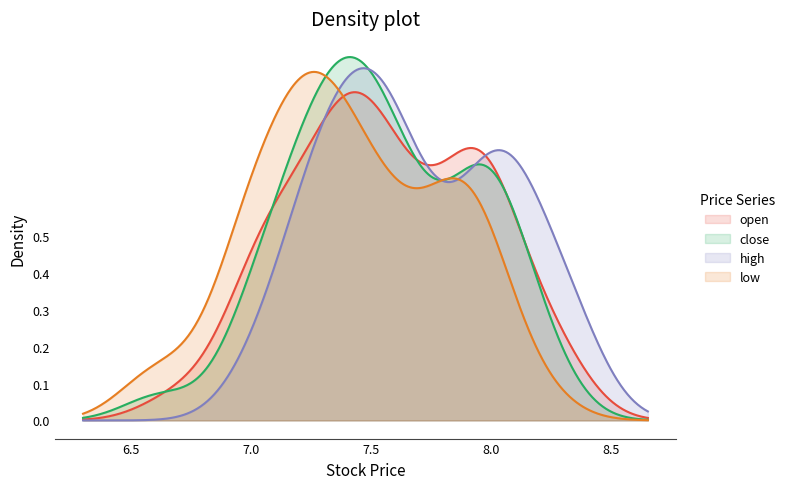

Reading left to right, list all the values displayed in this chart.

open: open=8.3	close=8.3	high=8.0	low=7.6	4=7.6	5=7.8	6=7.9	7=8.0	8=7.9	9=7.8	10=8.0	11=8.0	12=7.9	13=8.2	14=8.0	15=7.9	16=7.4	17=7.4	18=7.0	19=7.0	20=7.2	21=7.3	22=7.3	23=7.4	24=7.5	25=7.4	26=7.5	27=7.7	28=7.6	29=7.4	30=7.2	31=7.4	32=7.6	33=7.5	34=7.1	35=7.1	36=6.7	37=7.0	38=7.1	39=7.2
close: open=8.2	close=8.1	high=7.6	low=7.6	4=7.7	5=7.9	6=8.1	7=7.9	8=7.8	9=8.0	10=8.0	11=8.0	12=8.2	13=8.0	14=7.9	15=7.4	16=7.4	17=7.0	18=7.1	19=7.2	20=7.3	21=7.4	22=7.4	23=7.4	24=7.4	25=7.5	26=7.7	27=7.7	28=7.5	29=7.2	30=7.5	31=7.6	32=7.5	33=7.2	34=7.2	35=6.6	36=7.0	37=7.0	38=7.2	39=7.3
high: open=8.3	close=8.3	high=8.0	low=7.7	4=7.8	5=8.0	6=8.2	7=8.1	8=8.0	9=8.1	10=8.1	11=8.0	12=8.2	13=8.4	14=8.0	15=7.9	16=7.5	17=7.4	18=7.1	19=7.2	20=7.3	21=7.4	22=7.4	23=7.5	24=7.6	25=7.5	26=7.7	27=7.8	28=7.7	29=7.4	30=7.6	31=7.6	32=7.7	33=7.5	34=7.3	35=7.2	36=7.0	37=7.2	38=7.3	39=7.3
low: open=8.2	close=8.0	high=7.5	low=7.5	4=7.6	5=7.7	6=7.9	7=7.9	8=7.7	9=7.7	10=7.9	11=7.9	12=7.9	13=8.0	14=7.8	15=7.3	16=7.3	17=7.0	18=6.9	19=7.0	20=7.1	21=7.3	22=7.3	23=7.3	24=7.3	25=7.4	26=7.5	27=7.5	28=7.5	29=7.2	30=7.2	31=7.2	32=7.5	33=7.1	34=7.0	35=6.6	36=6.6	37=6.9	38=7.0	39=7.1